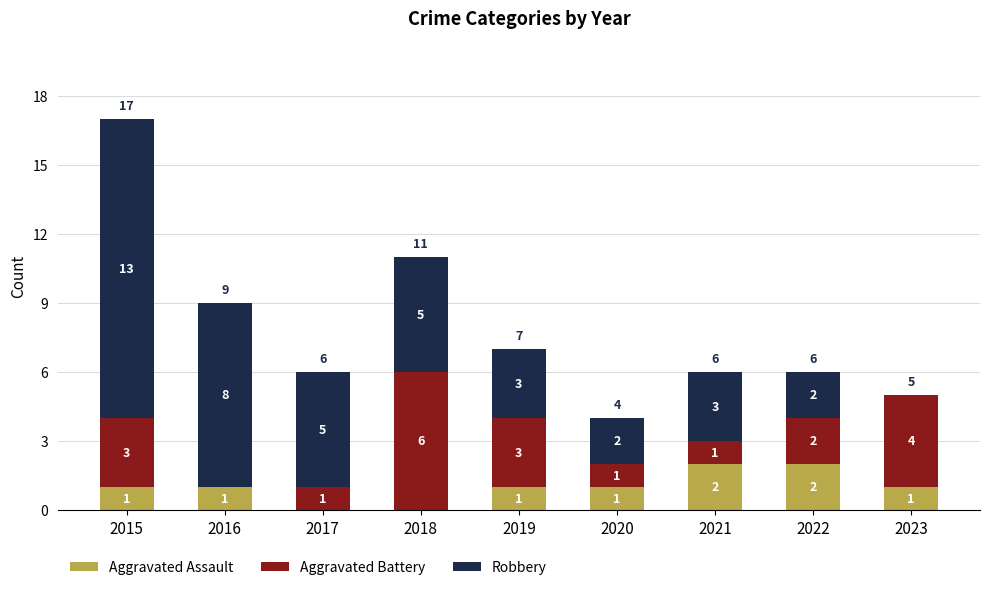

What is the total value across all series at 2022?

6